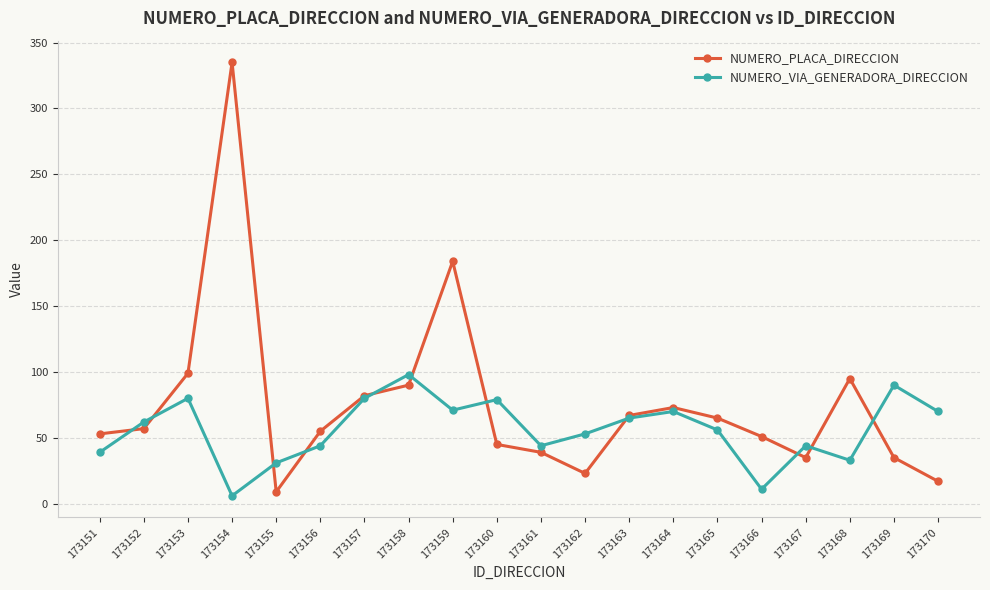

True or false: NUMERO_VIA_GENERADORA_DIRECCION has a value of 137 at 173153.

False